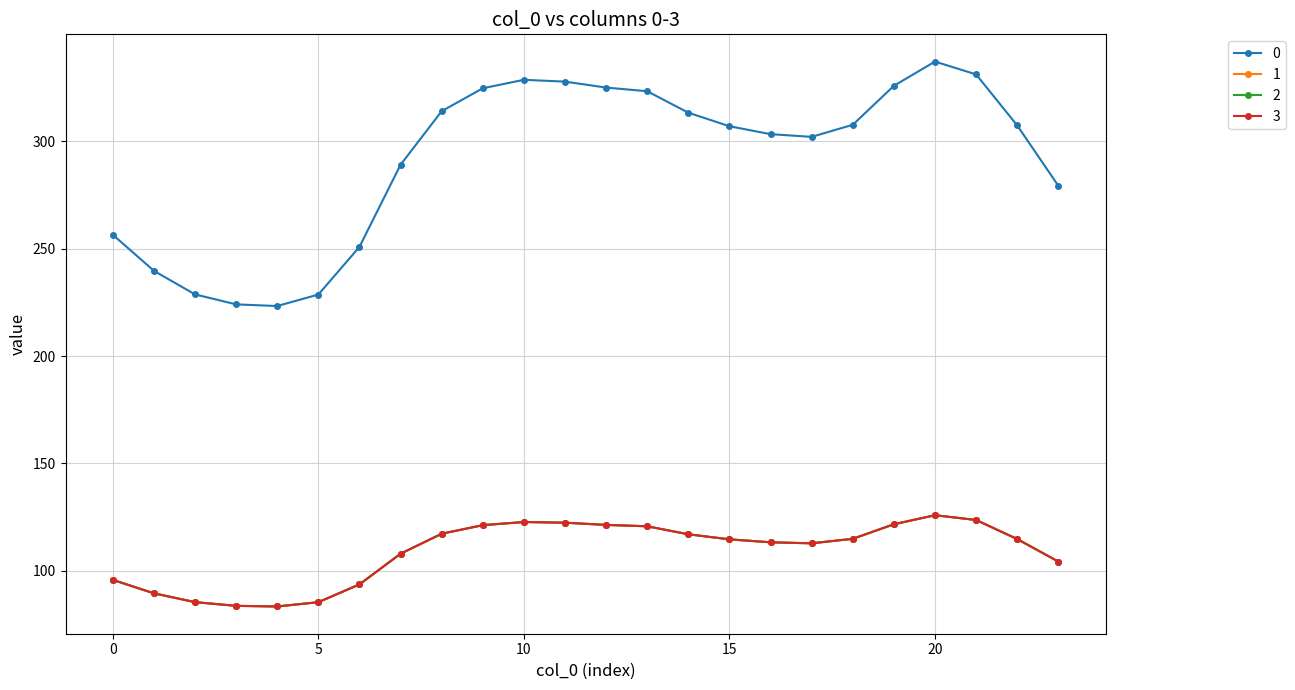

Rank the series by their maximum value, from highest to lowest.

0, 1, 2, 3